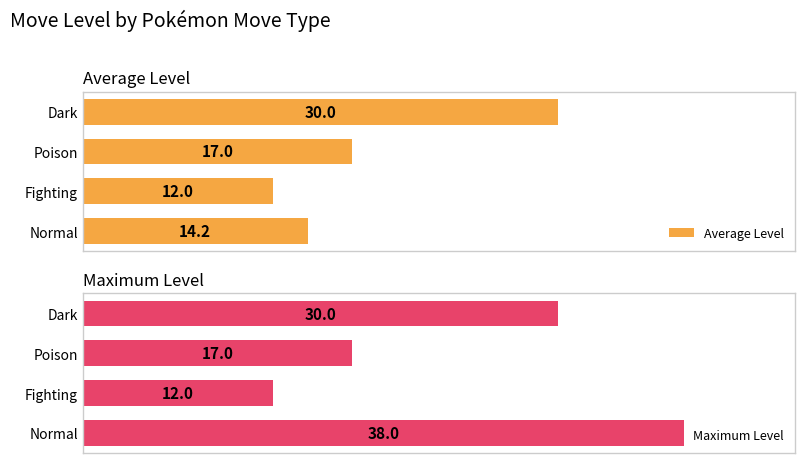

At which label does Maximum Level reach its minimum?

Fighting